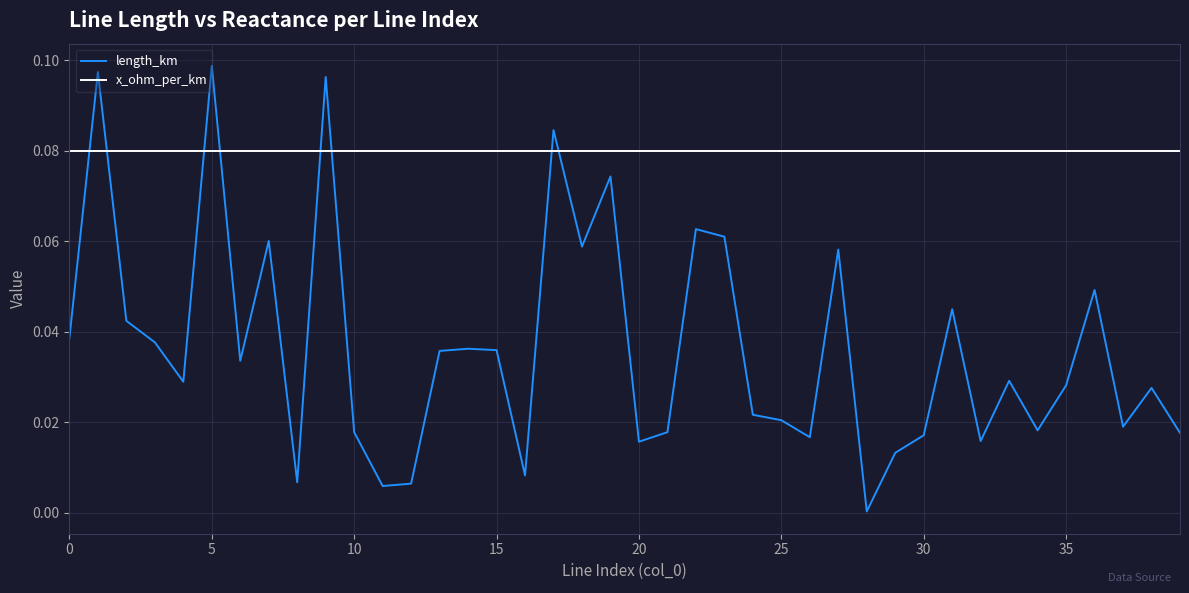

What are all the series names shown in the legend?

length_km, x_ohm_per_km